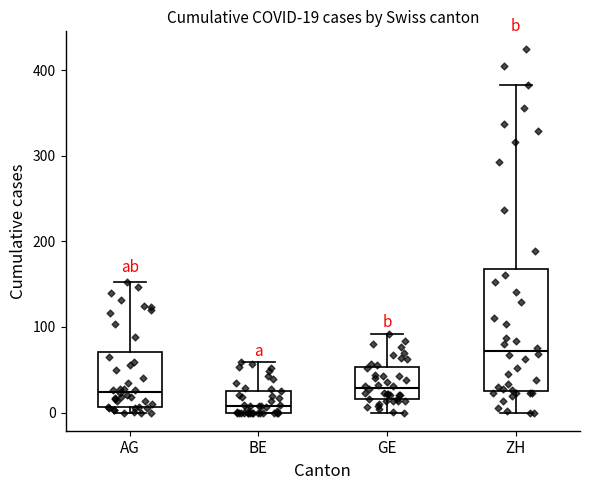

Which box is the tallest, from its lower edge to its upper edge?

ZH